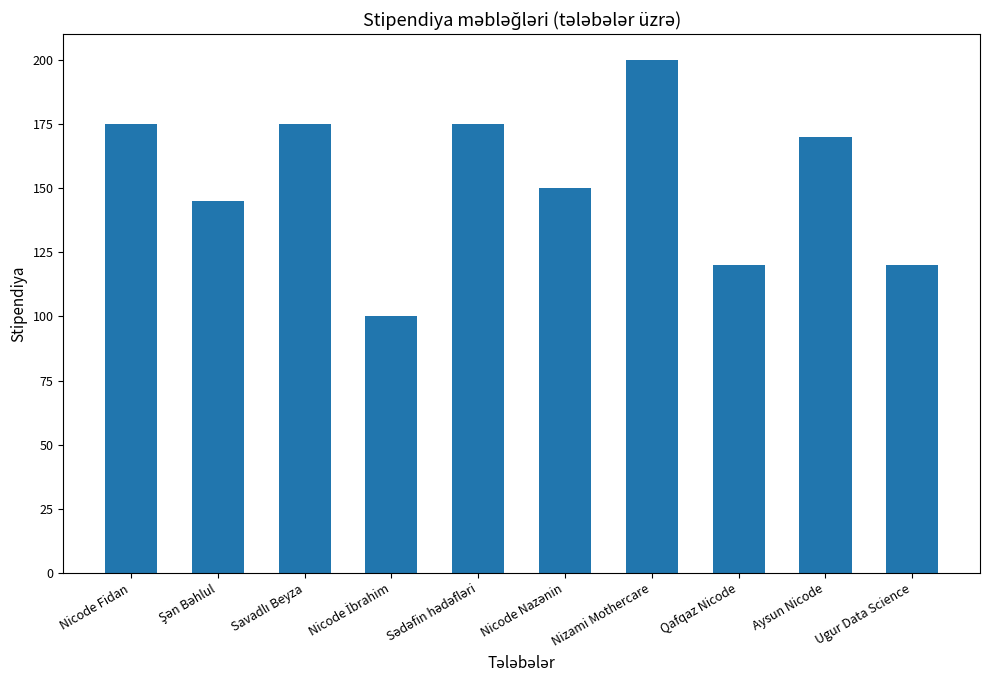

What is the maximum value shown in the chart?

200